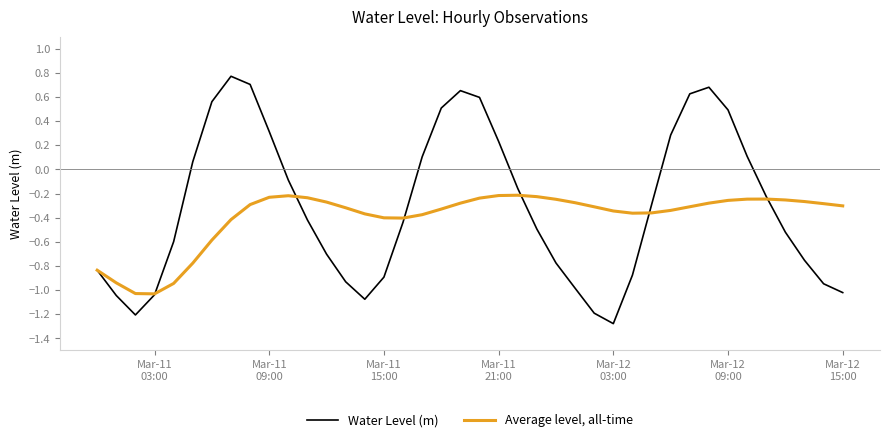

How many categories are shown in the chart?

40